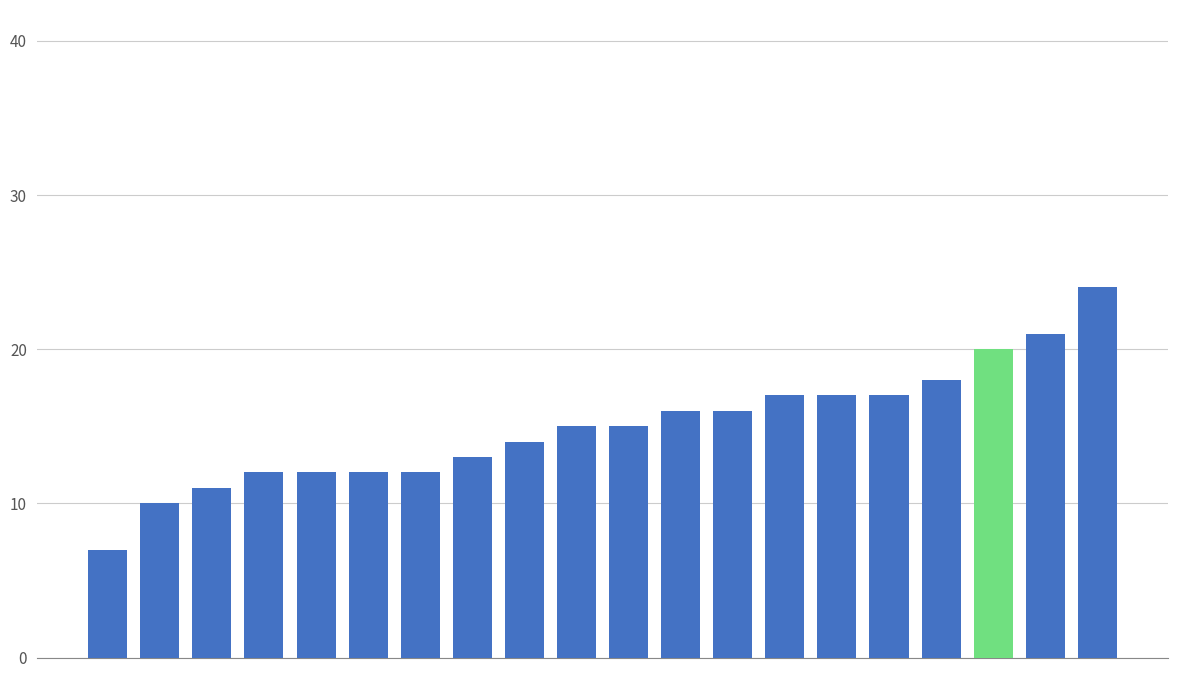

What is the difference between the maximum and minimum values?

17